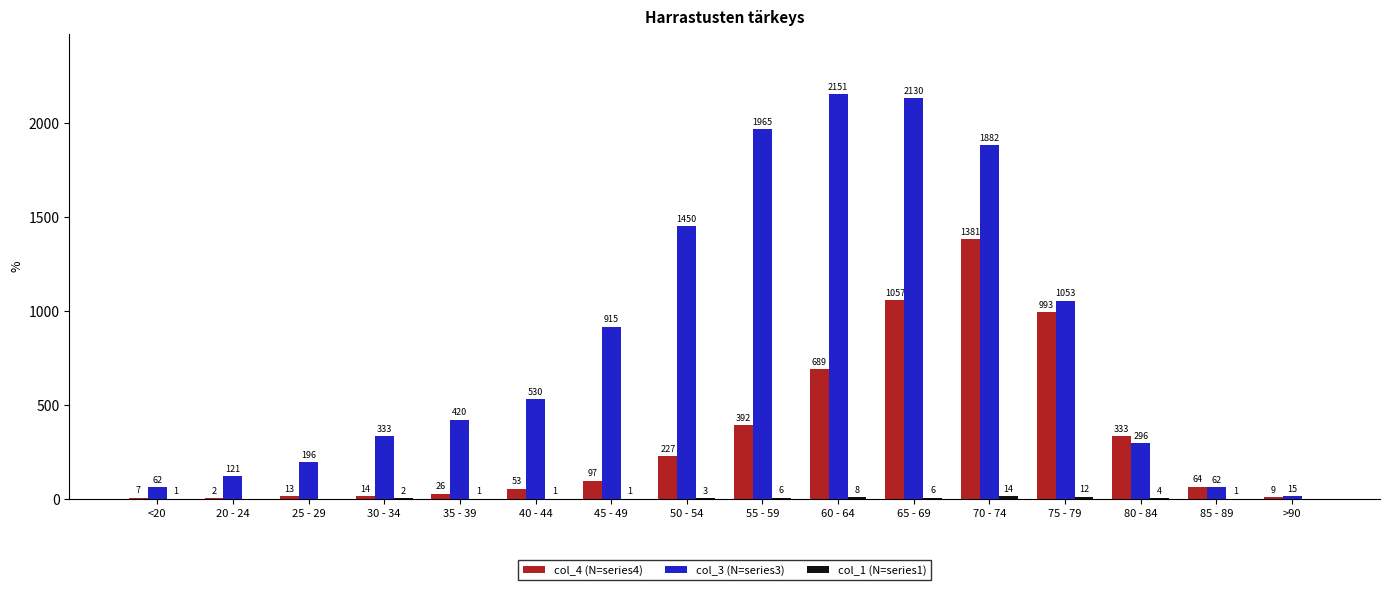

Which label corresponds to the largest value in the chart?

60 - 64